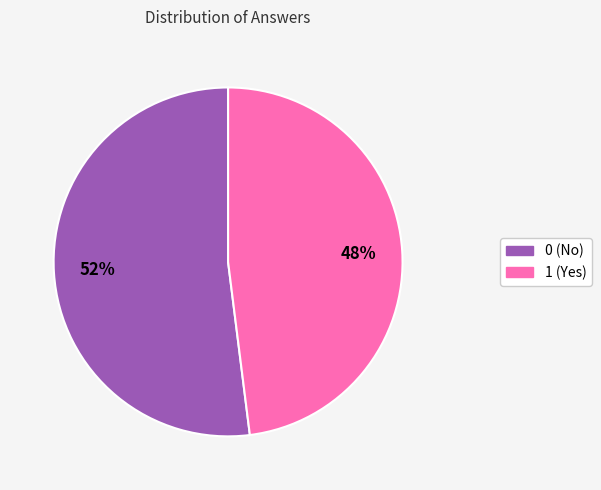

To the nearest percent, what is the average slice percentage?

50%